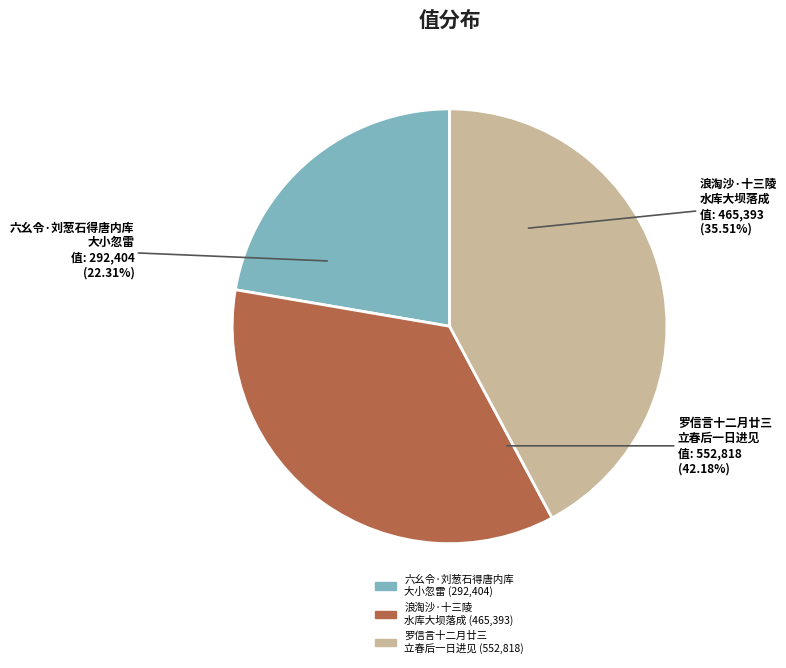

What percentage is the 浪淘沙·十三陵水库大坝落成 slice, to the nearest percent?

36%